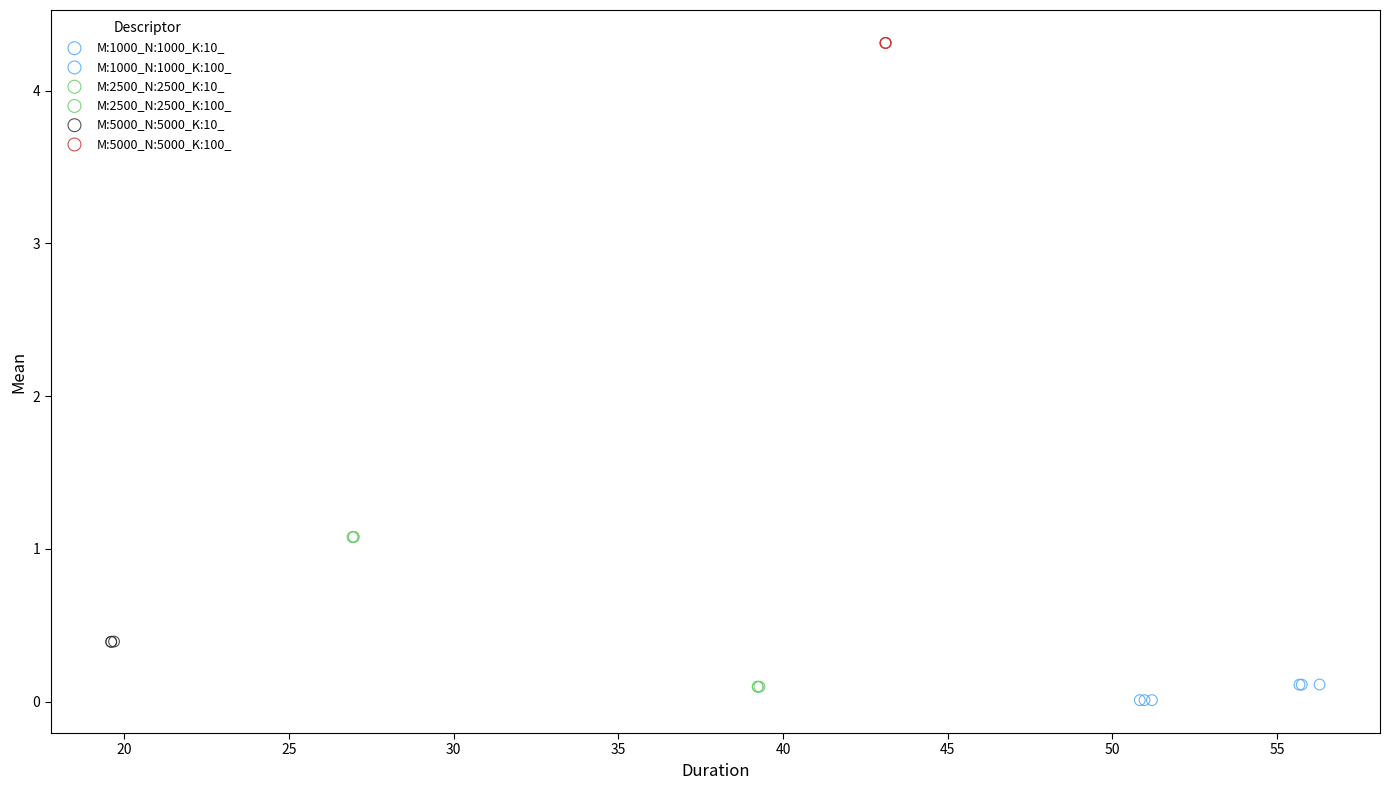

Which series reaches the minimum Y coordinate?

M:1000_N:1000_K:10_